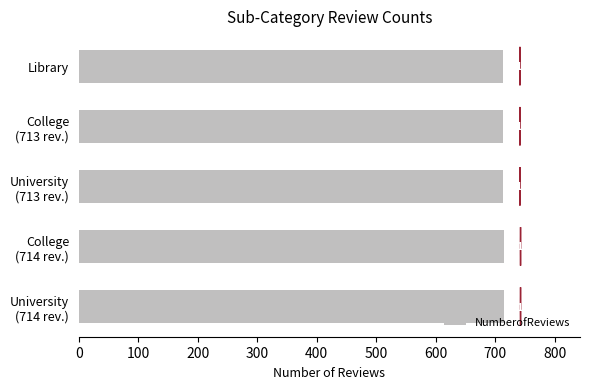

What is the sum of all values?

3567